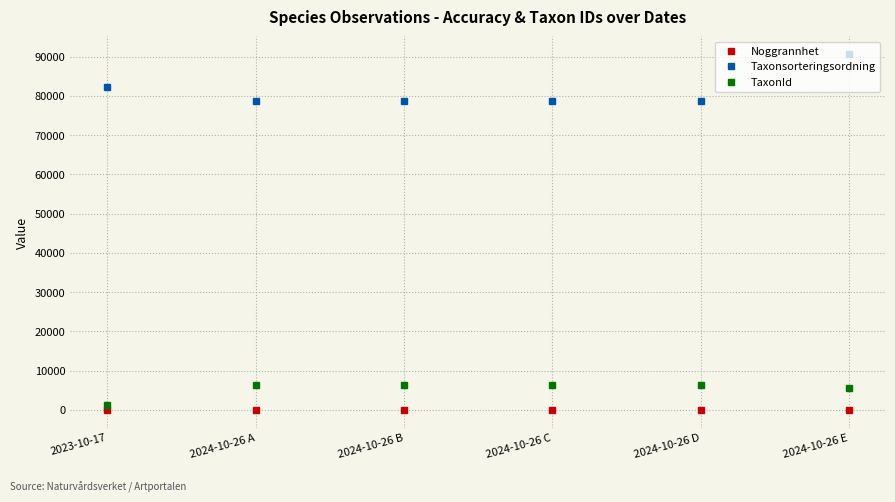

What is the average value of the TaxonId series?

5410